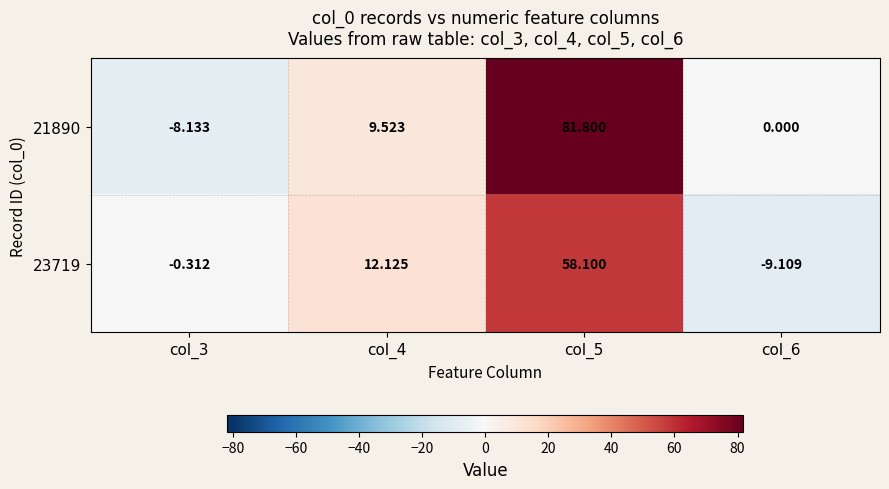

Is the value of 23719 at col_3 greater than the value of 21890 at col_6?

No